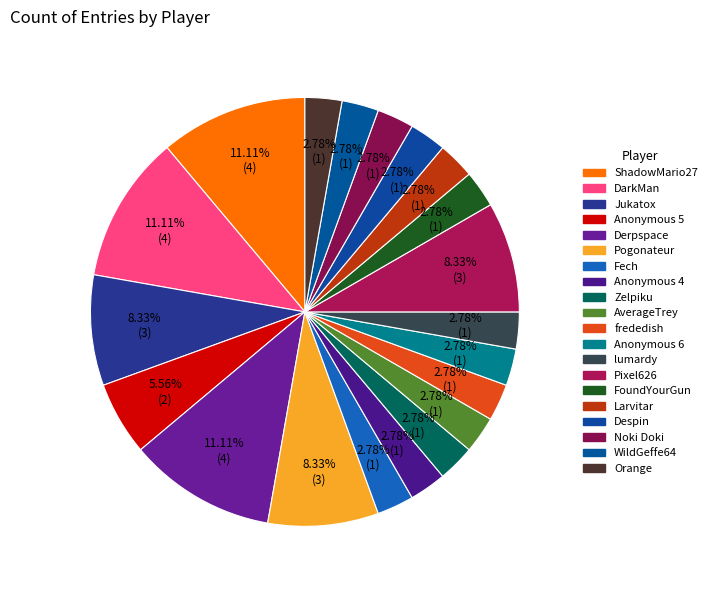

What is the total percentage of Anonymous 6 and Larvitar?

5.6%